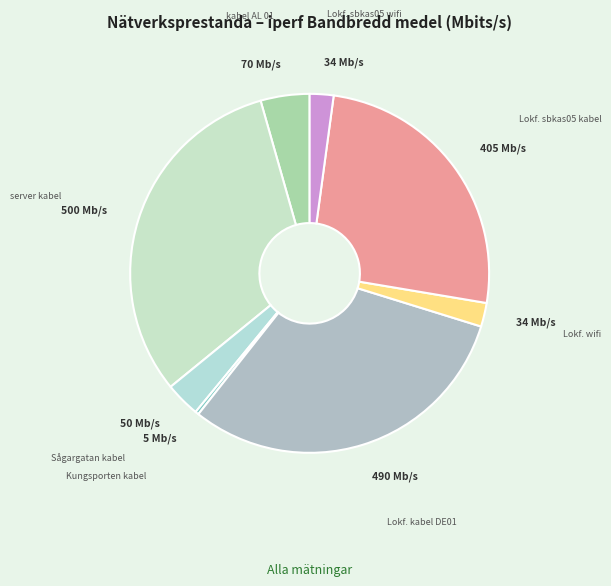

Is there a majority slice in this chart?

No